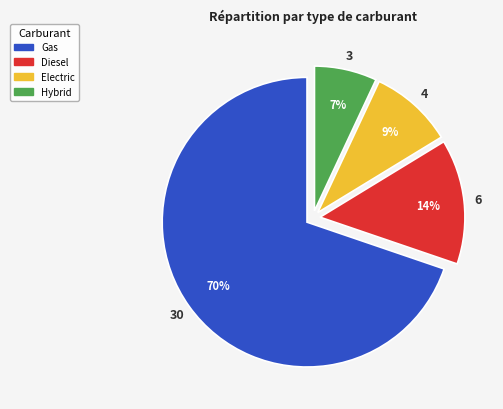

Approximately how many times larger is the value at Electric compared to Gas?

0.1